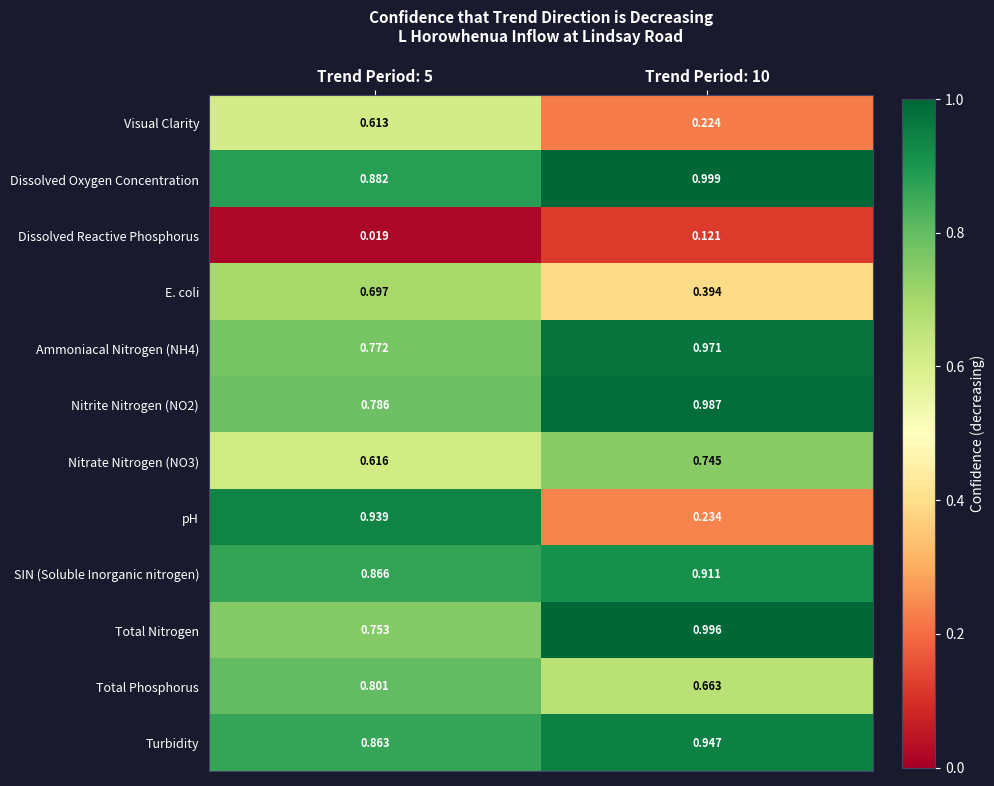

Is the value of Turbidity at Trend Period: 5 greater than the value of Nitrate Nitrogen (NO3) at Trend Period: 10?

Yes